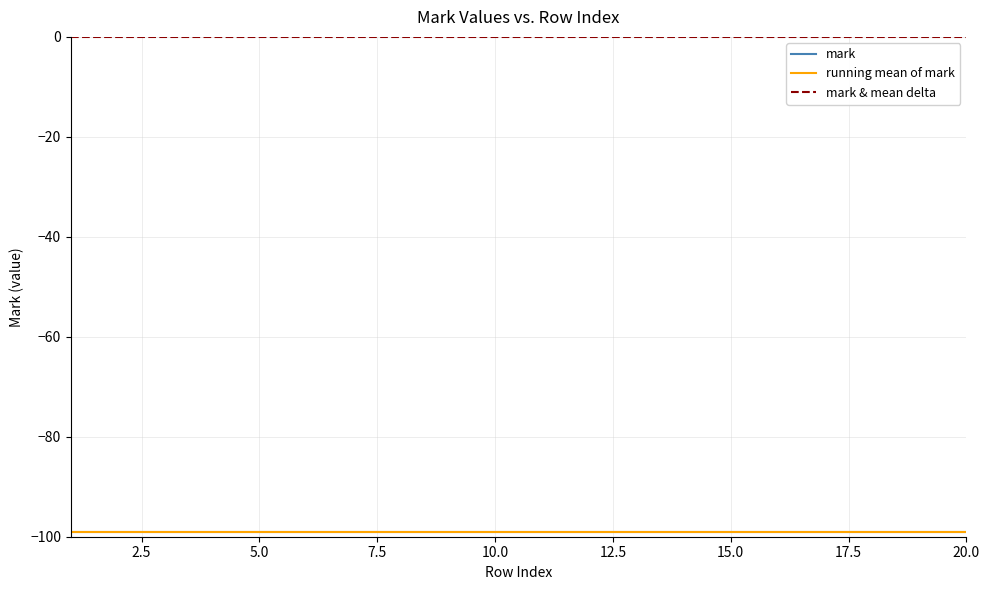

What is the smallest value displayed?

-99